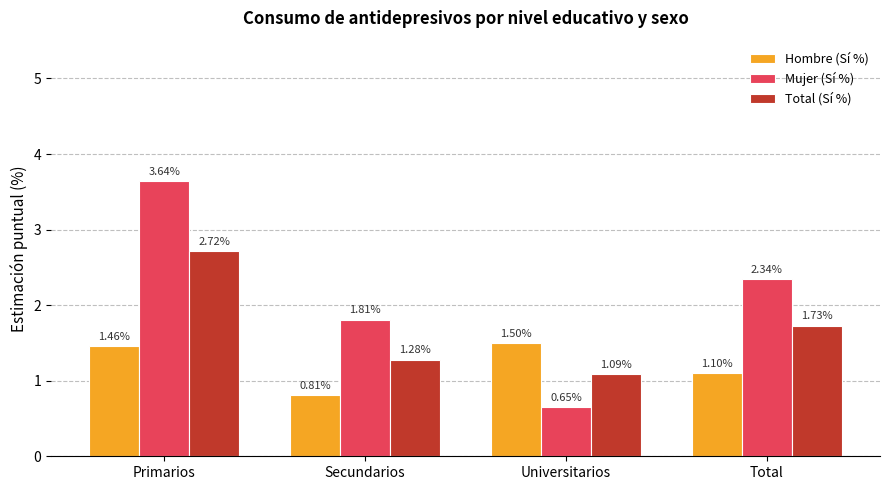

What is the sum of all Mujer (Sí %) values?

8.4